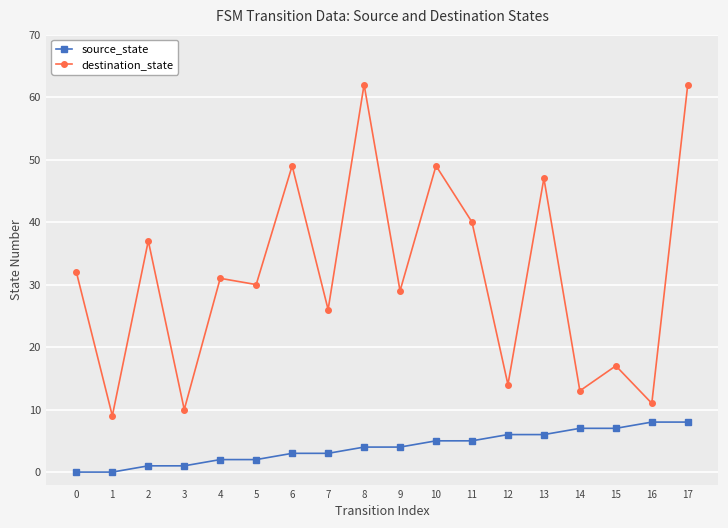

What is the greatest value displayed?

62